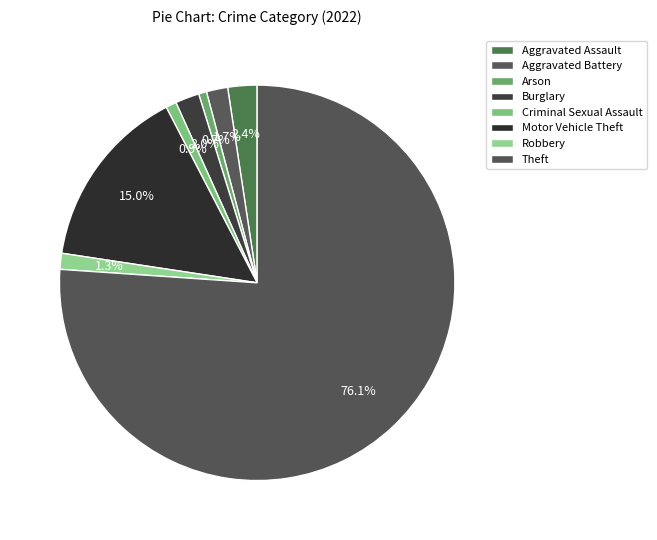

True or false: Robbery accounts for 16% of the total.

False